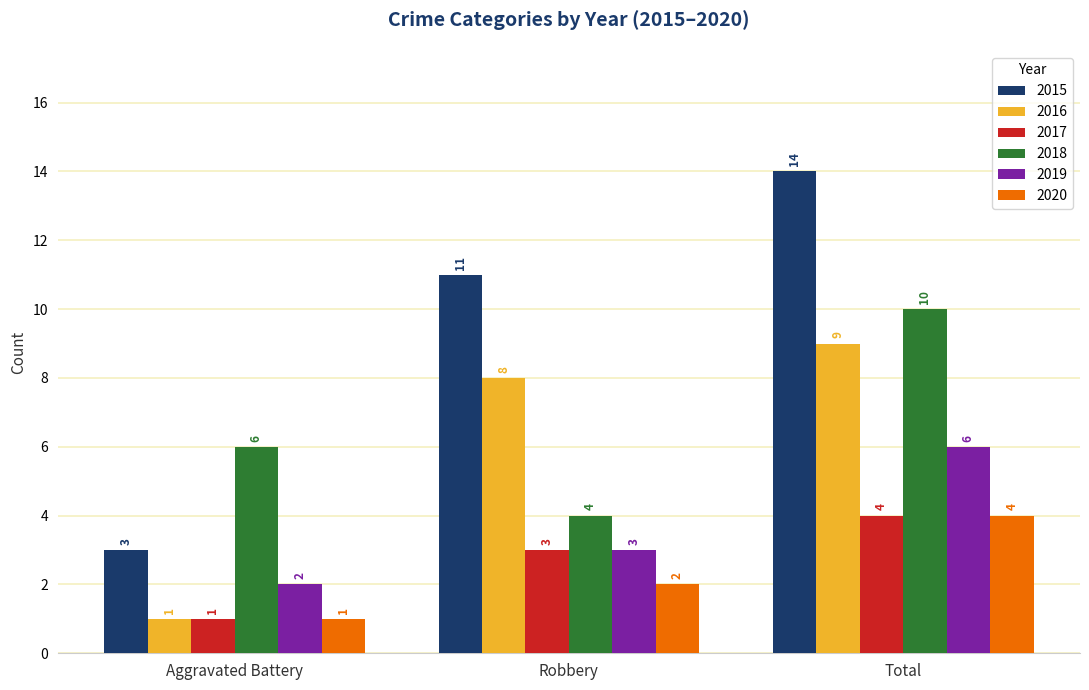

Between Aggravated Battery and Total, which series saw the biggest shift?

2015